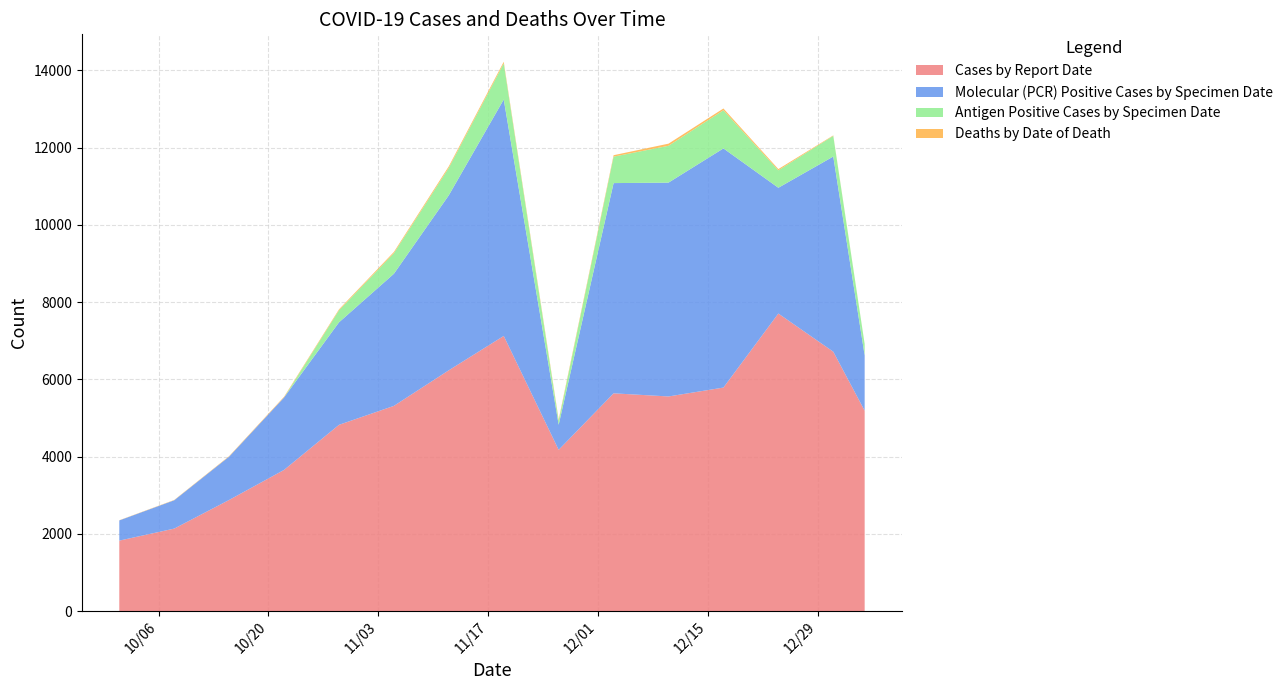

Reading left to right, what are all the values shown in this chart?

Cases by Report Date: 1823	2134	2876	3654	4821	5312	6234	7123	4174	5637	5556	5786	7703	6715	5187
Molecular (PCR) Positive Cases by Specimen Date: 523	734	1123	1876	2654	3421	4532	6123	649	5444	5537	6193	3257	5054	1432
Antigen Positive Cases by Specimen Date: 0	0	0	0	312	534	712	934	103	685	954	988	452	535	292
Deaths by Date of Death: 5	8	12	18	24	31	38	42	32	37	55	46	32	12	4